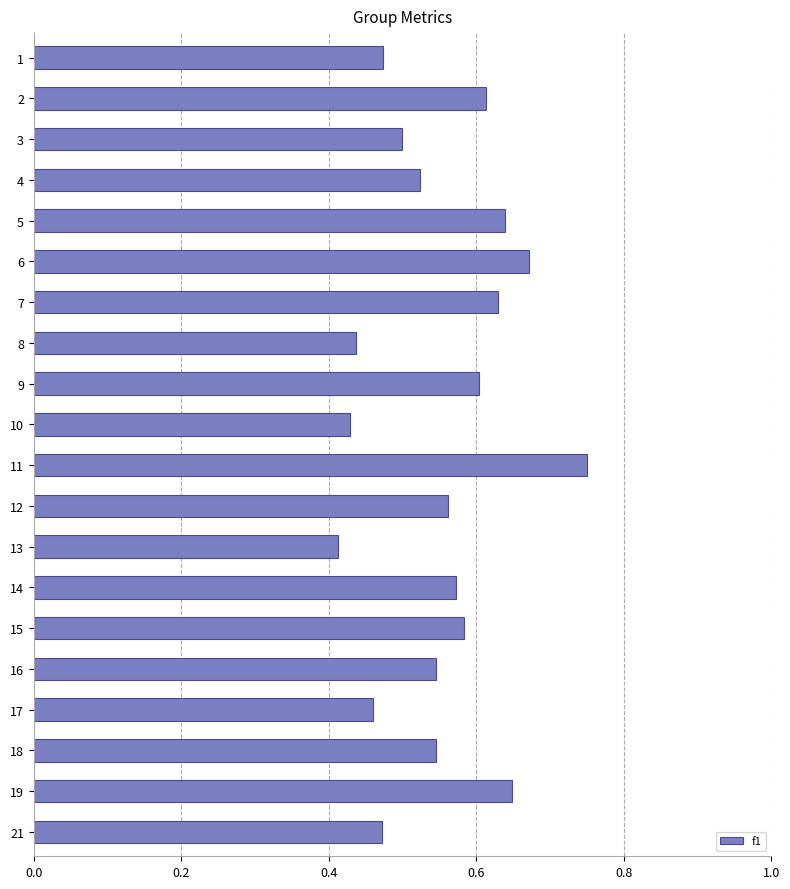

What is the change in value from 13 to 16?

+0.1